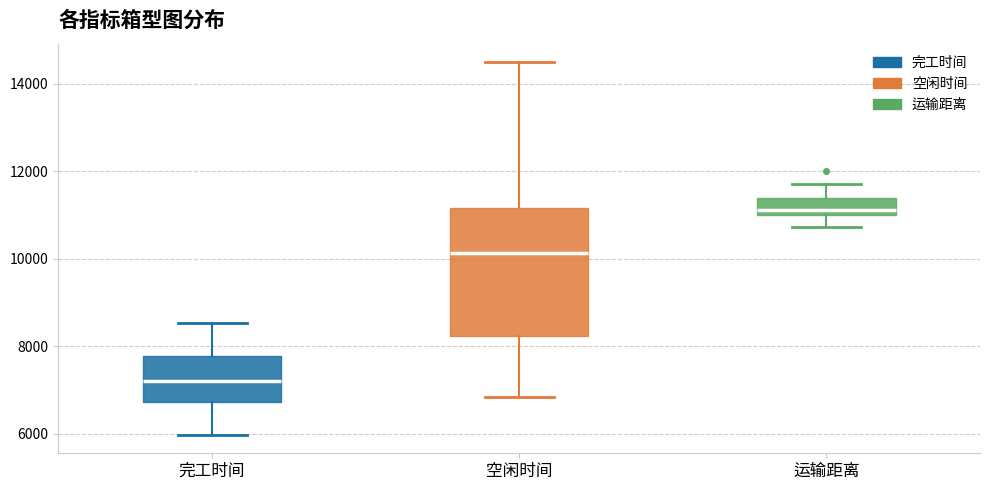

Which box is the tallest, from its lower edge to its upper edge?

空闲时间